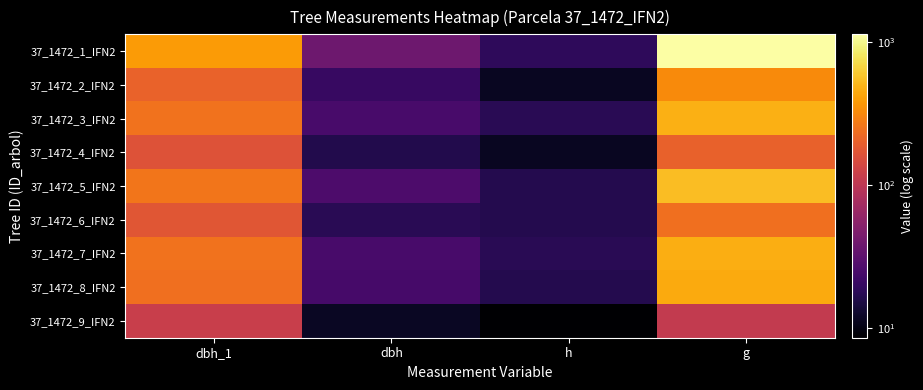

Which label corresponds to the smallest value in the chart?

h